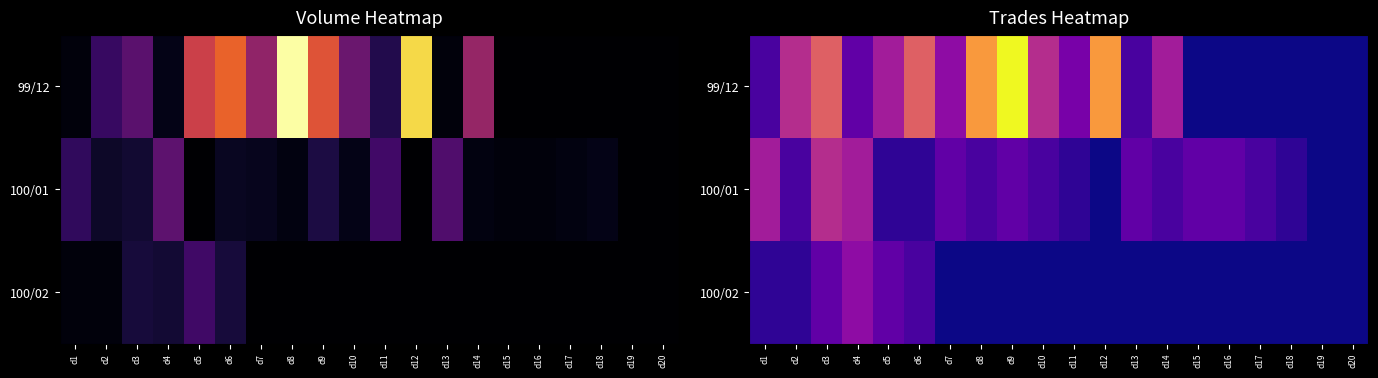

Which category has the lowest value across all series?

d15